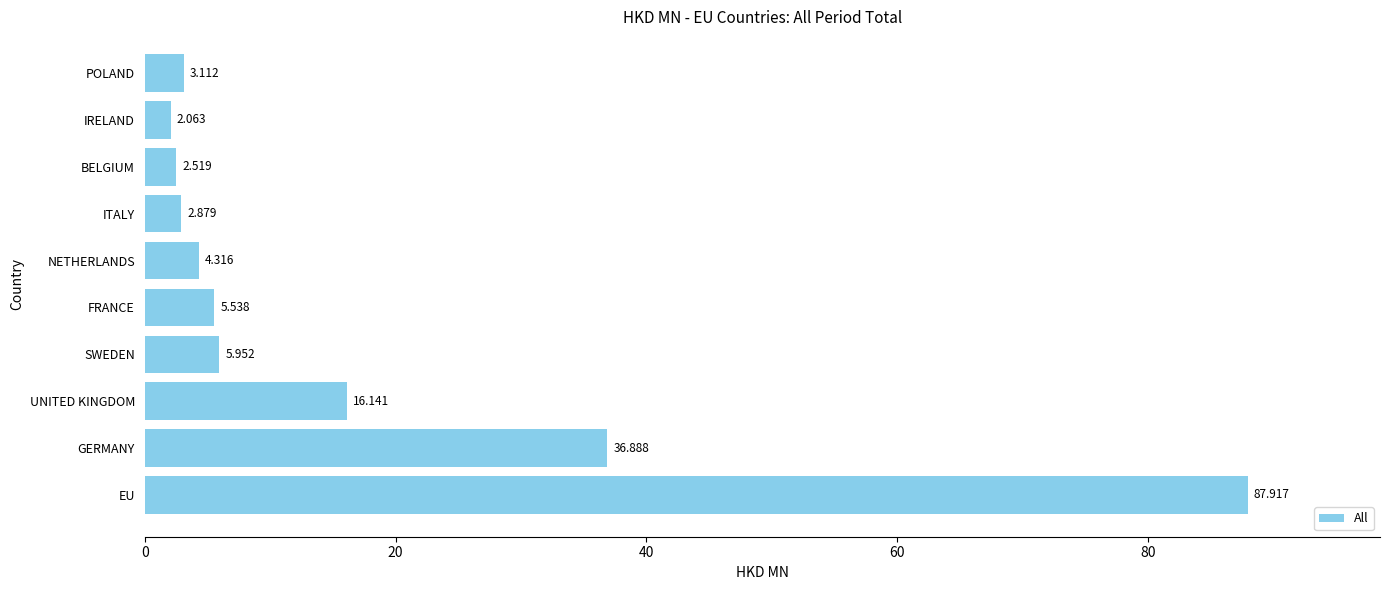

Which has a higher value, IRELAND or GERMANY?

GERMANY